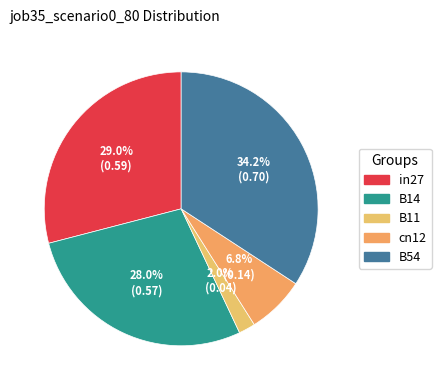

Is there a majority slice in this chart?

No